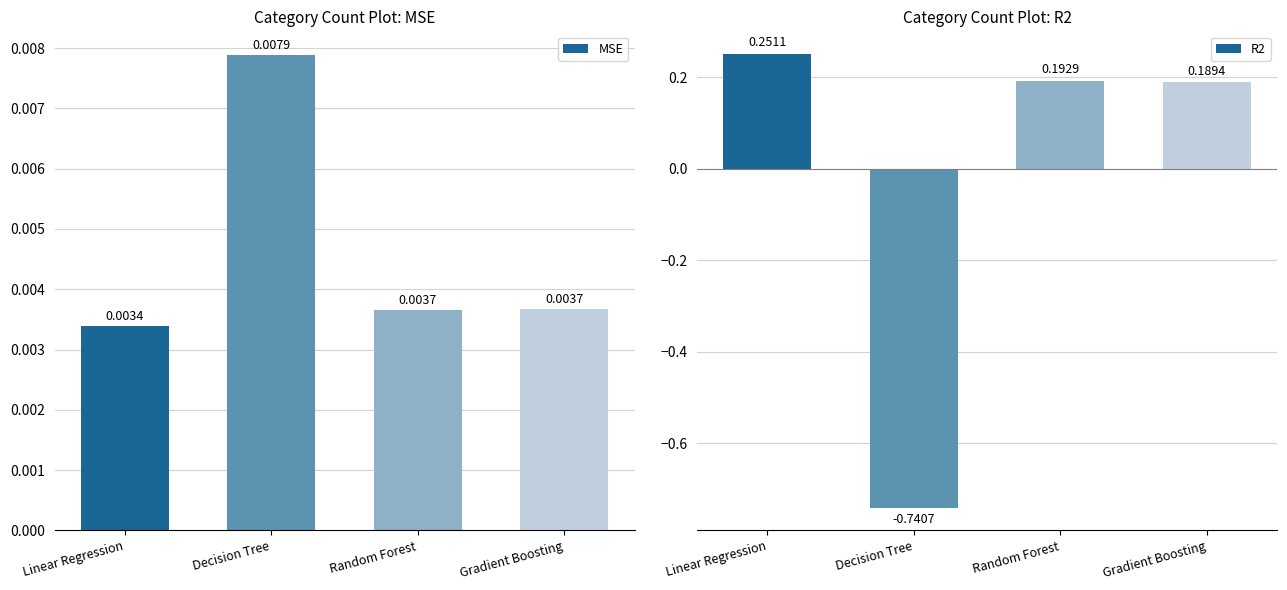

What is the difference between the maximum and second lowest values in the R2 series?

0.1